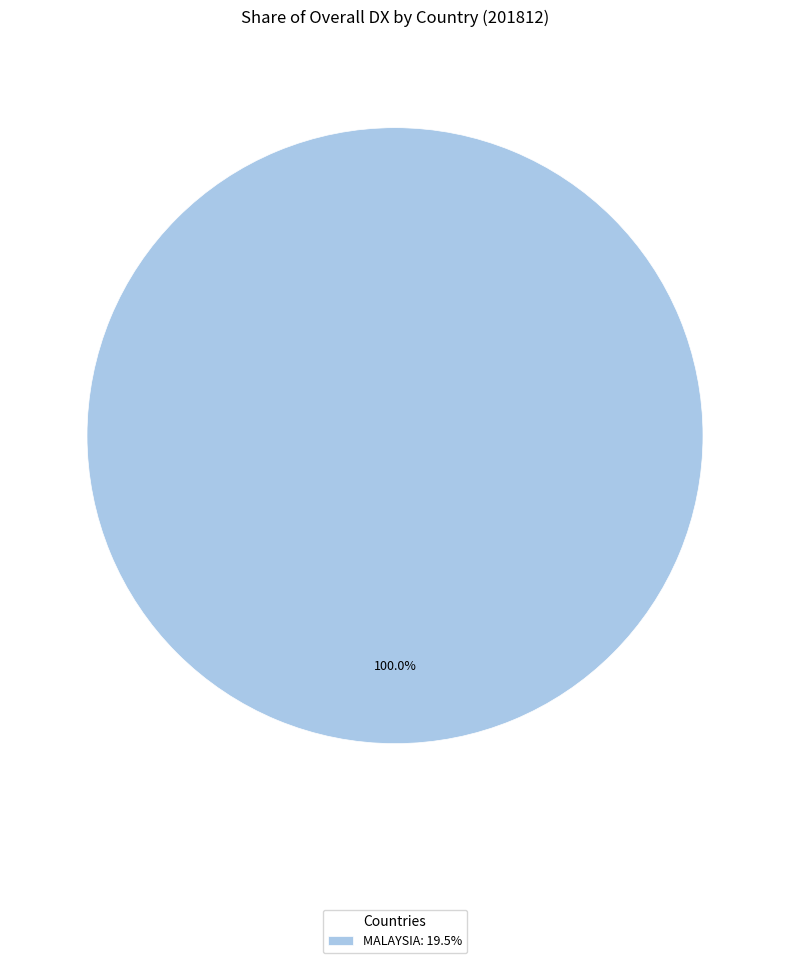

Is there any slice that represents more than half of the pie?

Yes